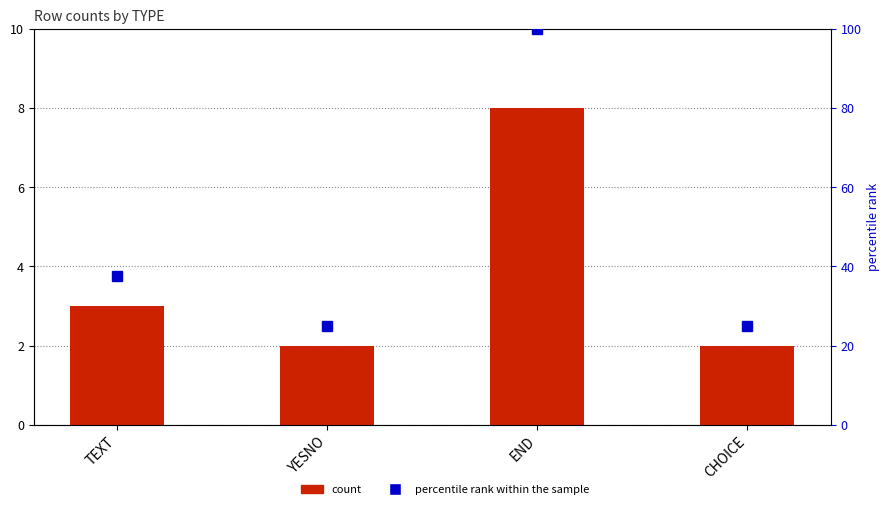

What is the label of the 3rd bar from the left?

END